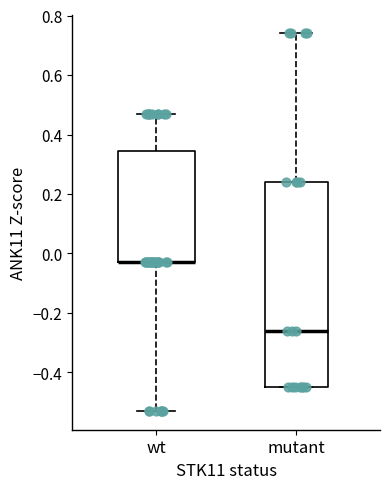

Reading left to right, transcribe this box plot: for each box, give where its median line is, the range the box spans, and where its two whiskers end, as read against the y-axis. The values are not printed on the chart, so give them approximately, as read against the axis.

wt: median -0.02 (drawn on the box's lower edge), box -0.02 to 0.34, whiskers -0.52 to 0.48
mutant: median -0.26, box -0.44 to 0.24, whiskers -0.44 to 0.74